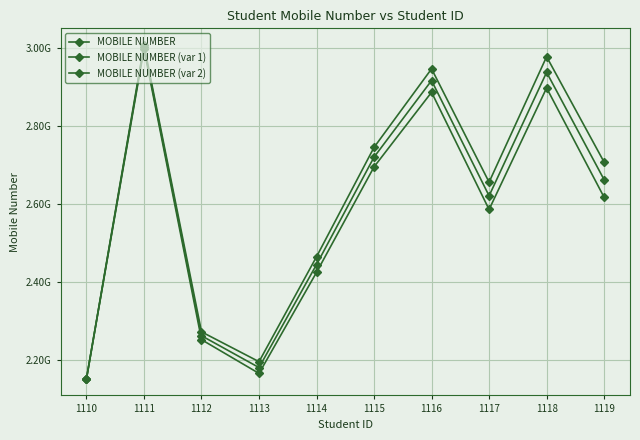

Does the chart have visible grid lines?

Yes